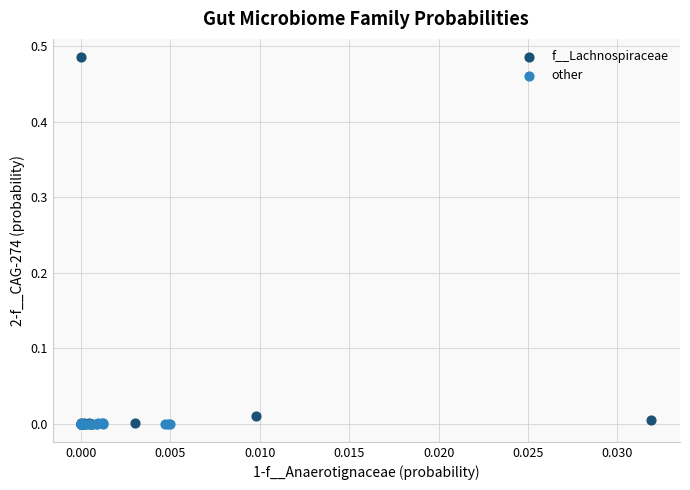

What are all the series names shown in the legend?

f__Lachnospiraceae, other